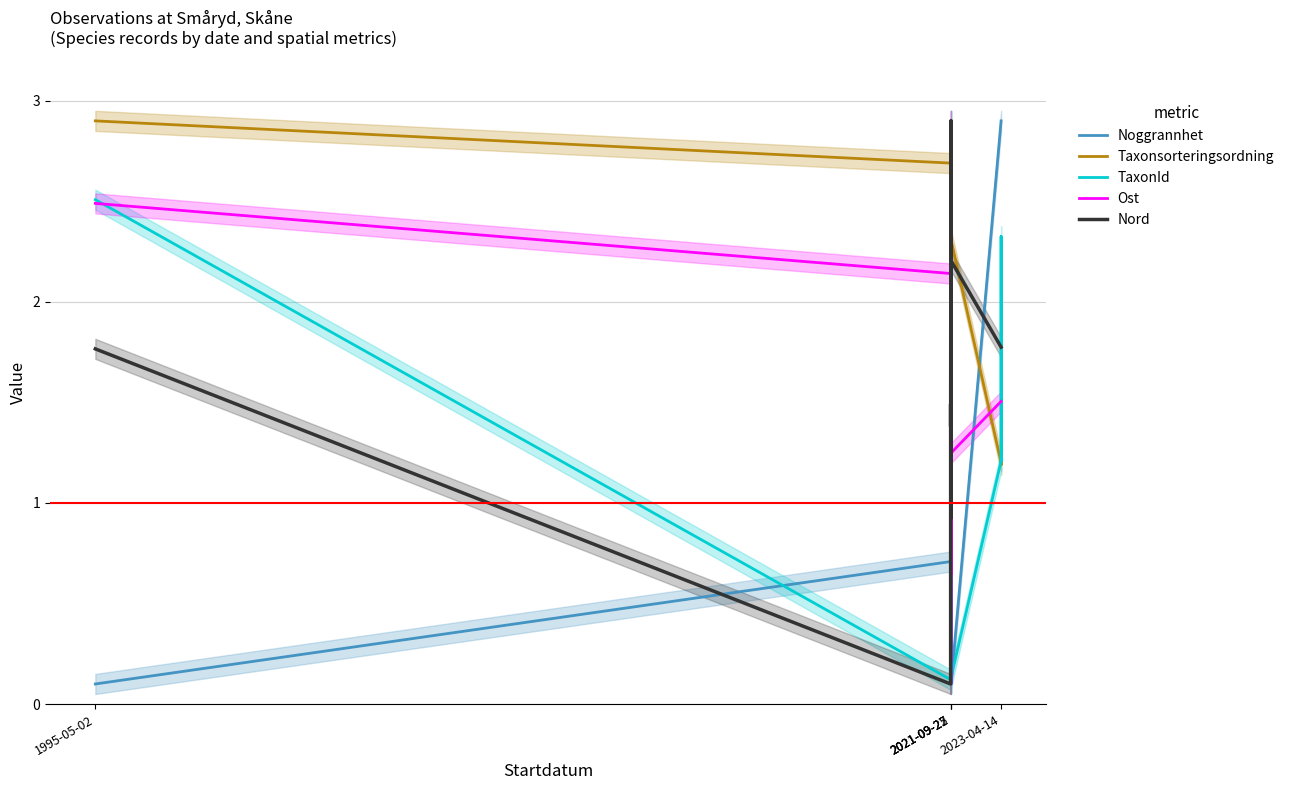

What is the difference between the highest and lowest values at 2023-04-14?

1.7